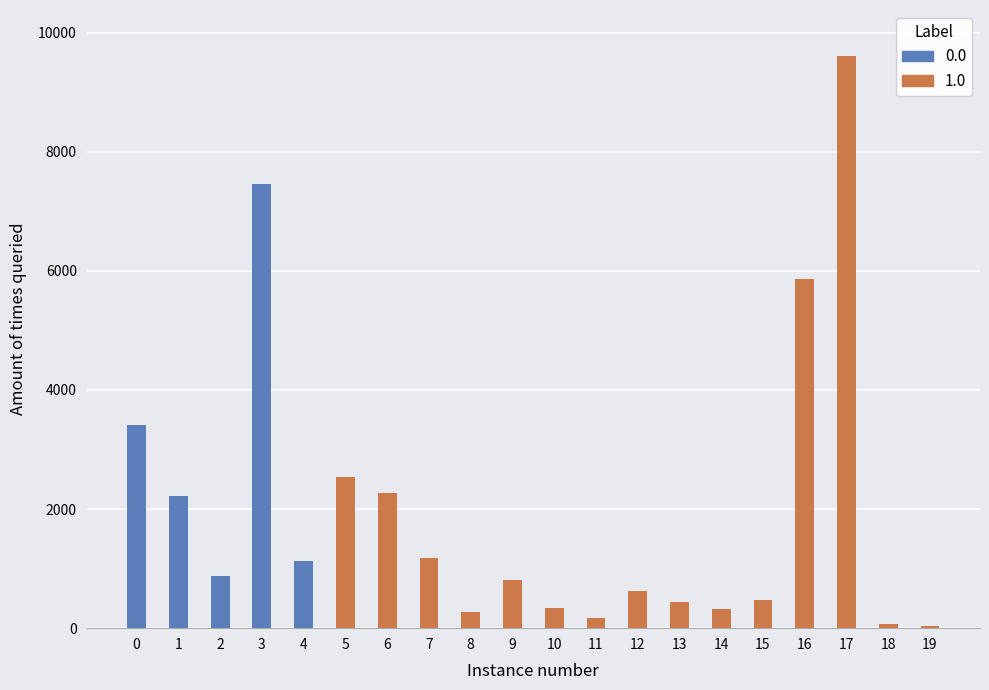

The value at 4 is 1125. True or false?

True